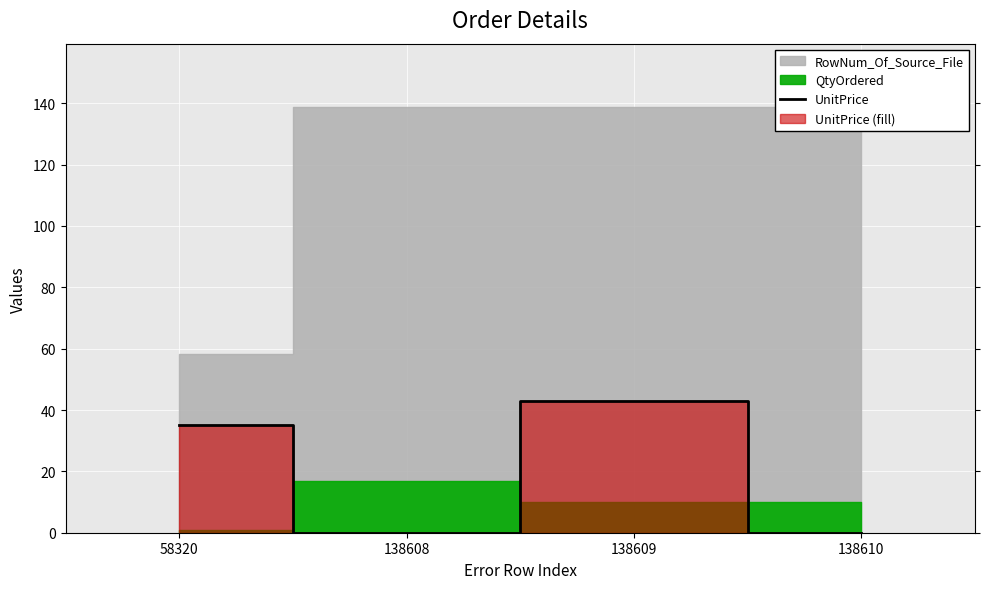

Reading right to left, what are all the values shown in this chart?

0	43	0	35